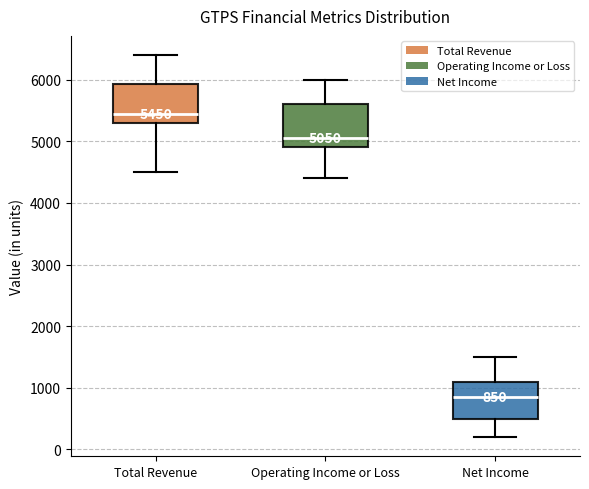

Which box's median line is the highest?

Total Revenue